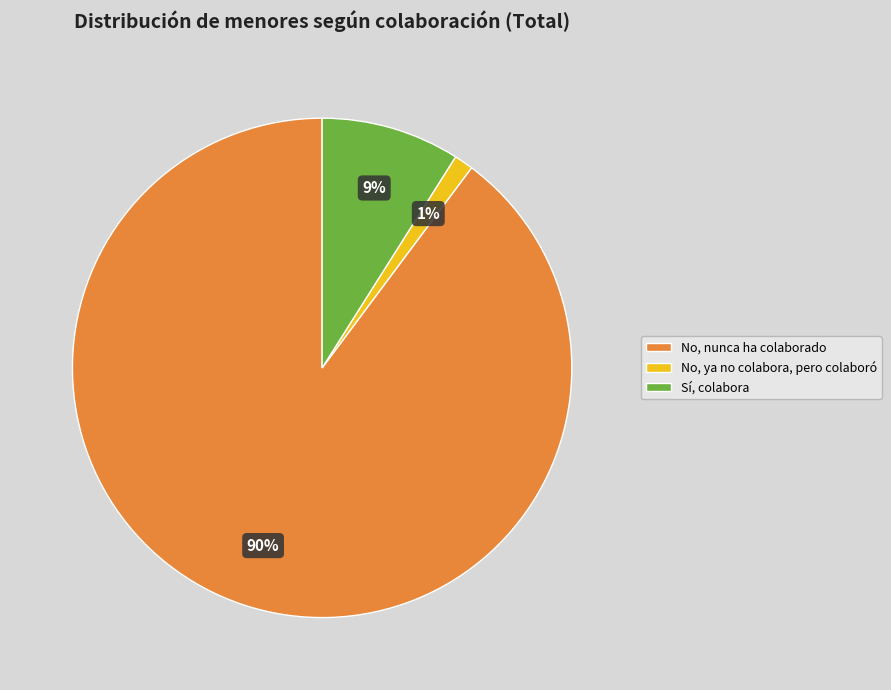

To the nearest percent, what percentage of the pie is No, ya no colabora, pero colaboró?

1%